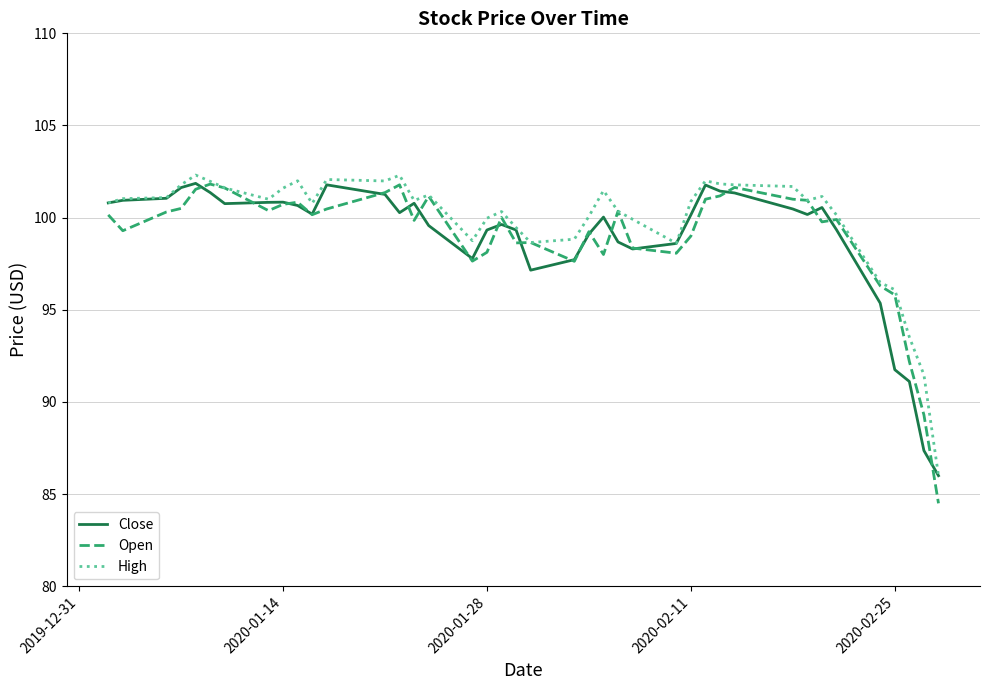

What is the lowest value of the Open series?

84.5